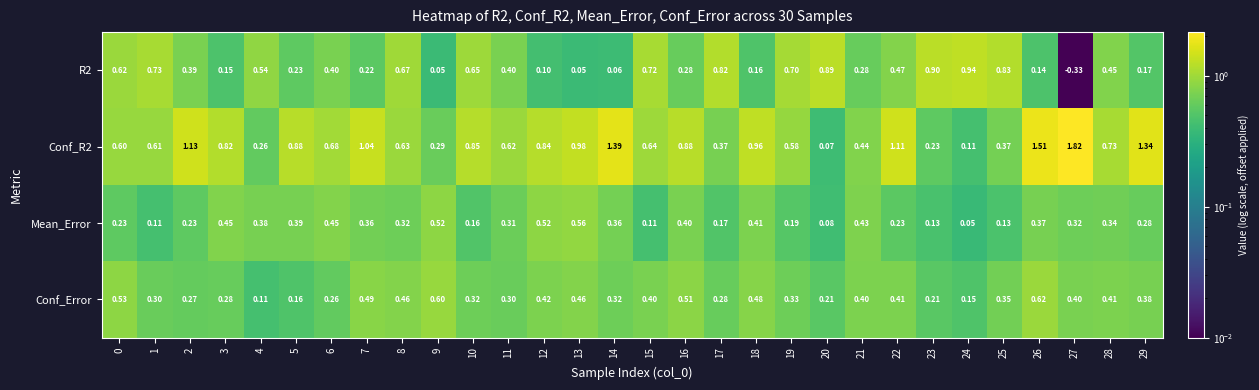

Rank the series by their maximum value, from highest to lowest.

Conf_R2, R2, Conf_Error, Mean_Error